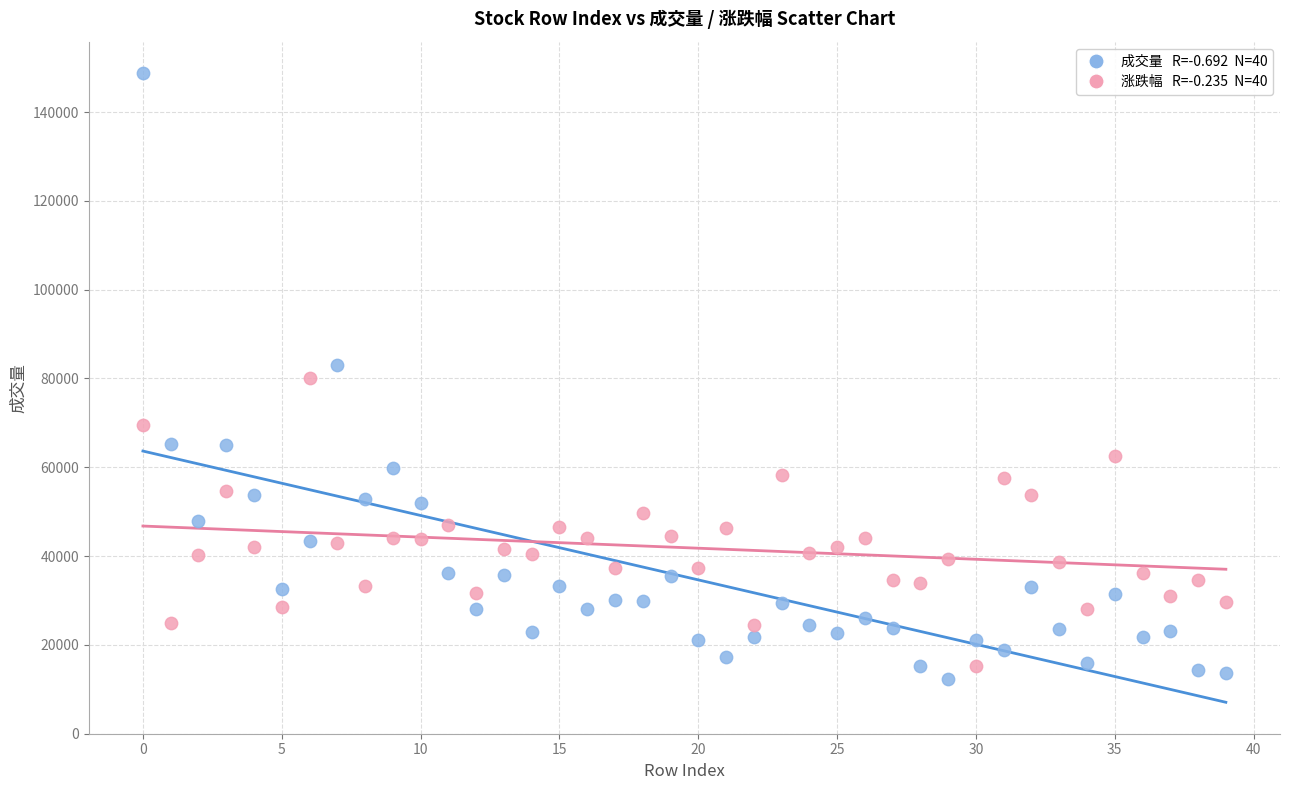

Across all data points, what is the range of Y values (max minus min)?

136329